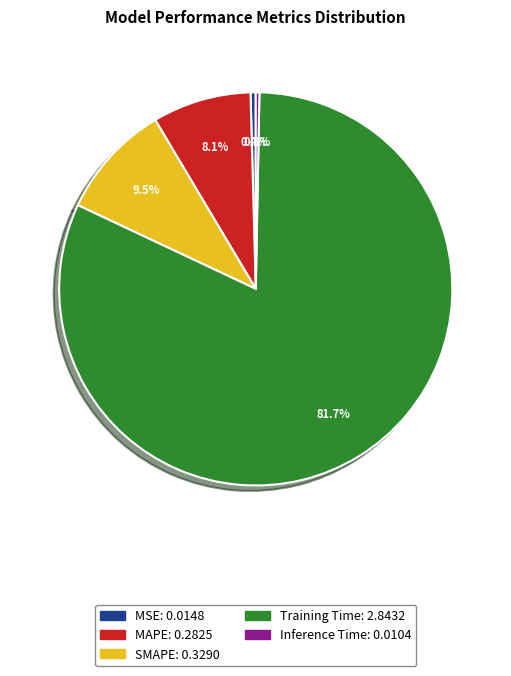

What is the ratio of the value at MAPE to the value at Training Time?

0.1